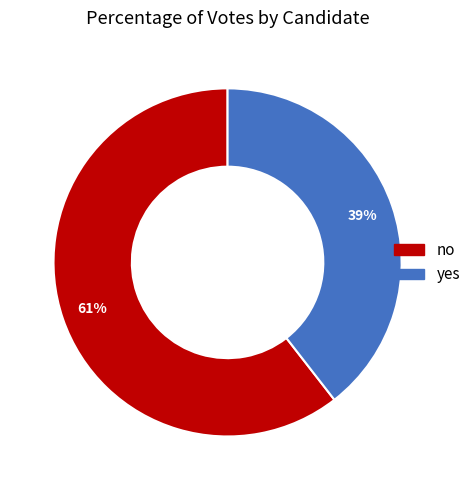

How many segments does this pie chart have?

2